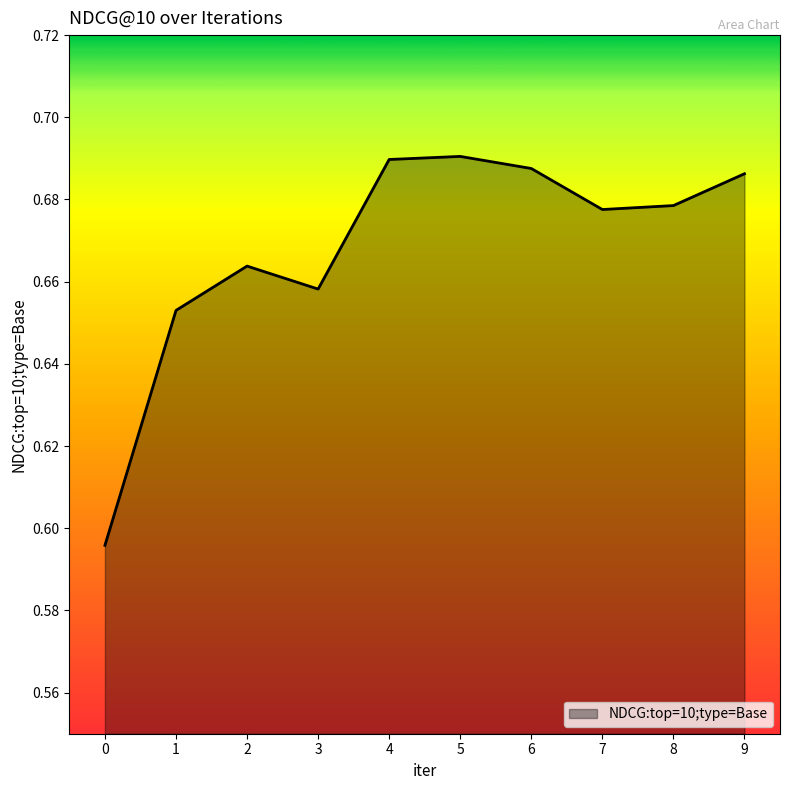

Is it true that the value at 0 is 0.2?

False